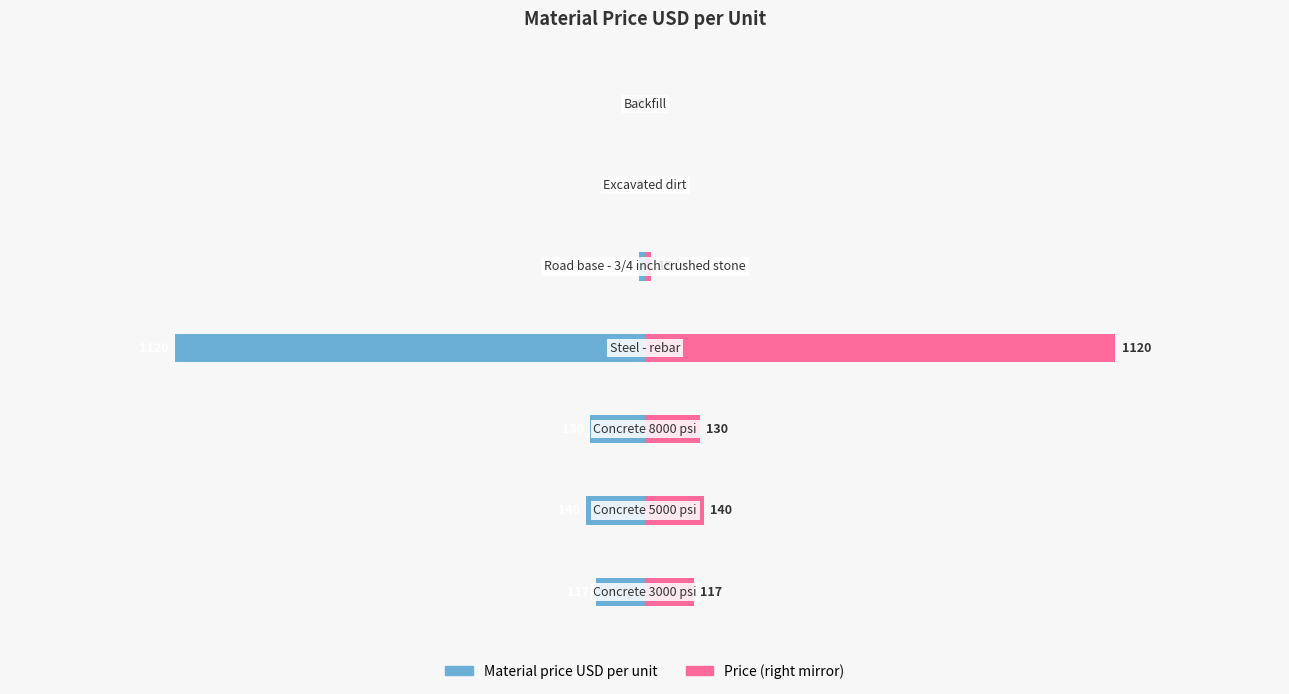

Rank the series by their maximum value, from highest to lowest.

Price (right mirror), Material price USD per unit